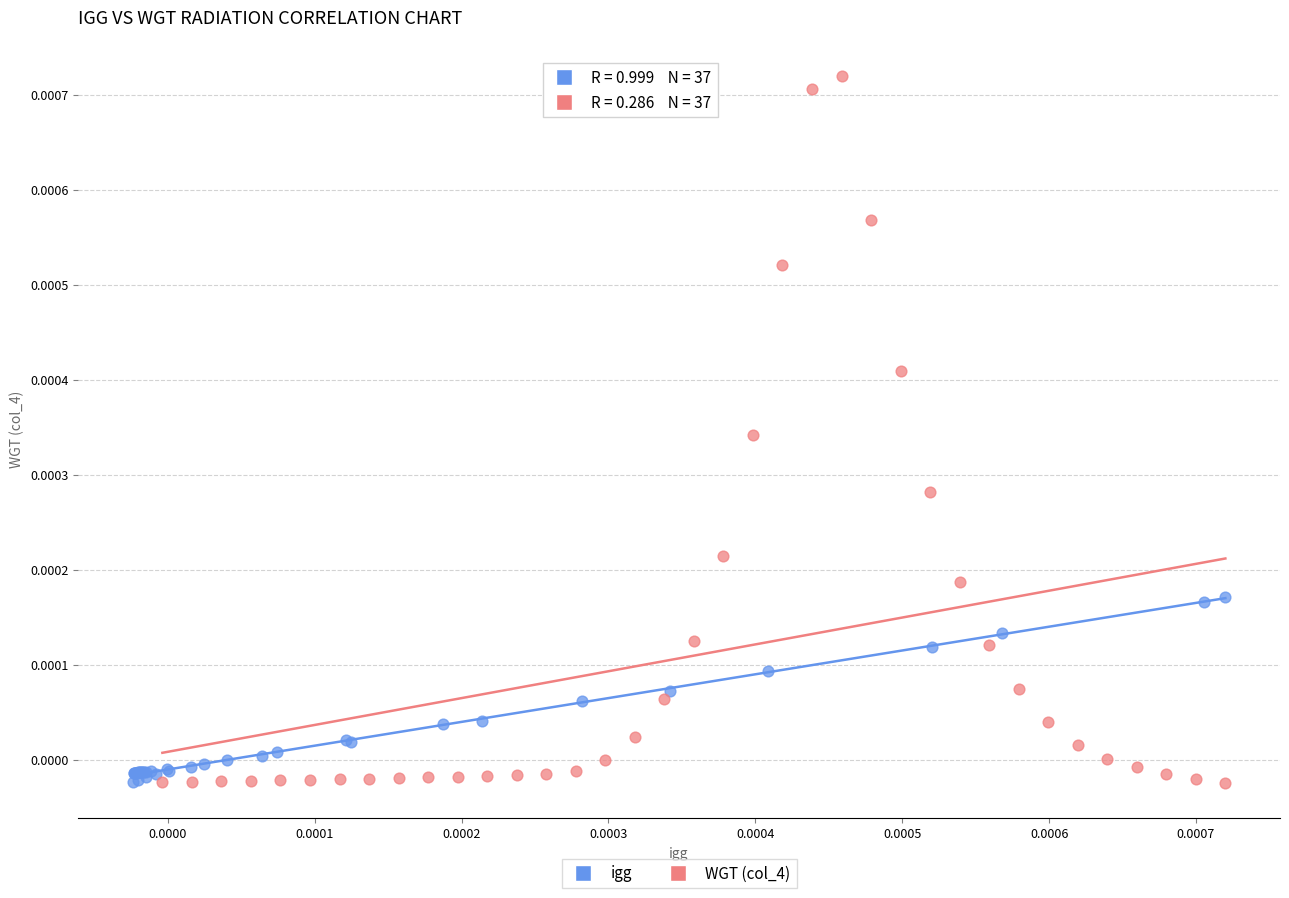

Which series reaches the maximum Y coordinate?

WGT (col_4)